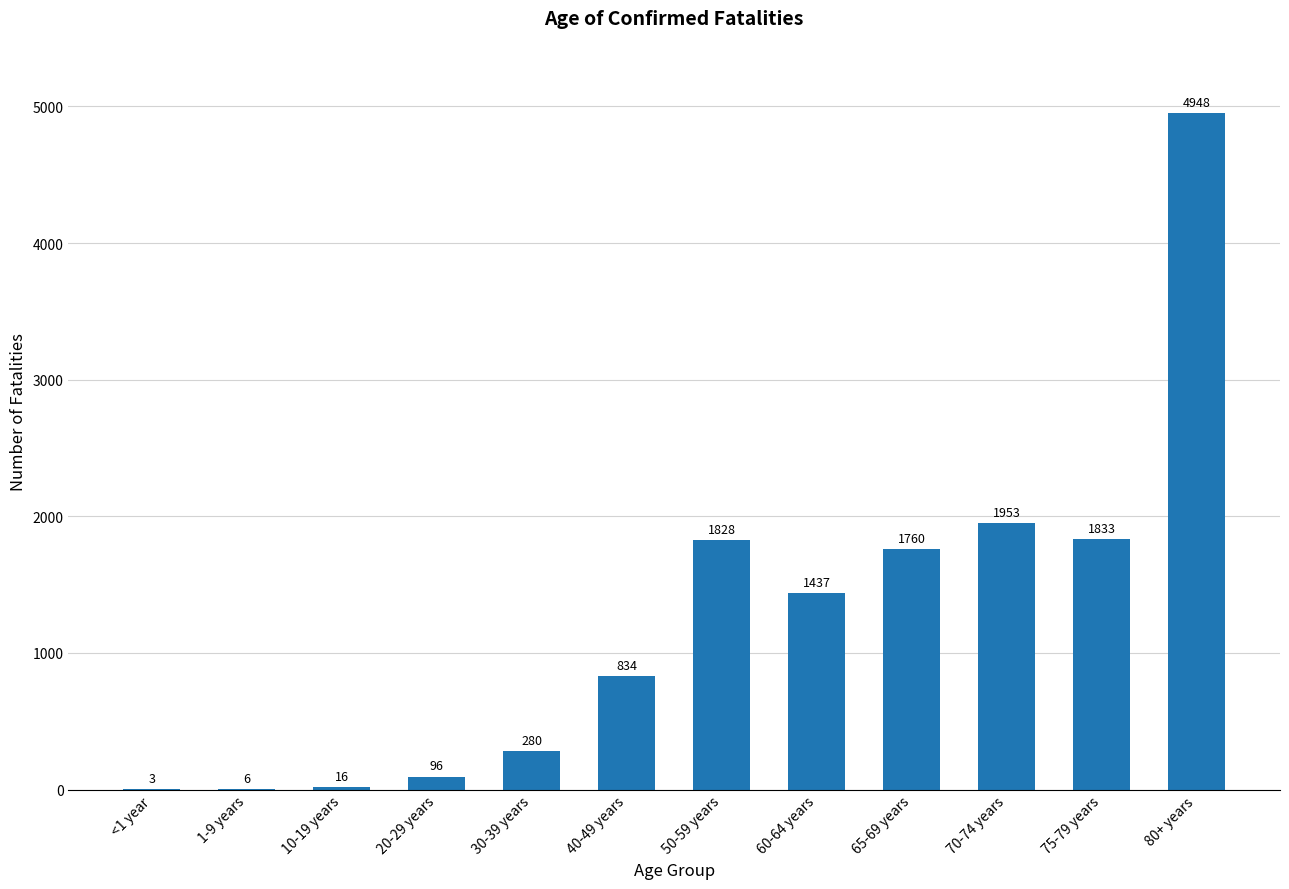

Which has a higher value, 75-79 years or 1-9 years?

75-79 years